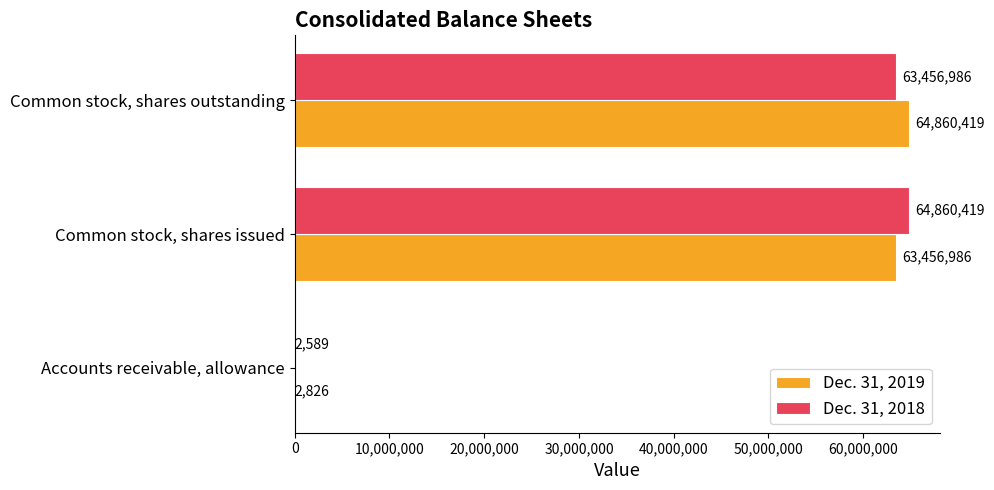

Which series changed the most between Accounts receivable, allowance and Common stock, shares issued?

Dec. 31, 2018